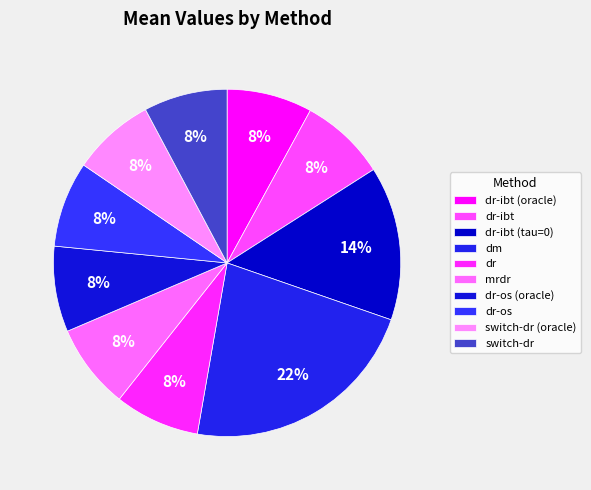

What percentage is NOT represented by switch-dr?

92.2%